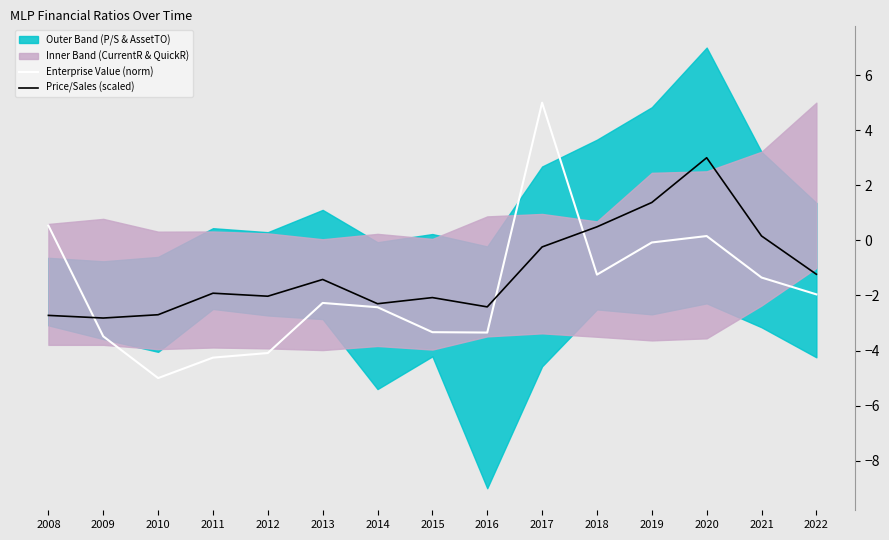

Is the value of Enterprise Value (norm) at 2009 greater than the value of Price/Sales (scaled) at 2016?

No